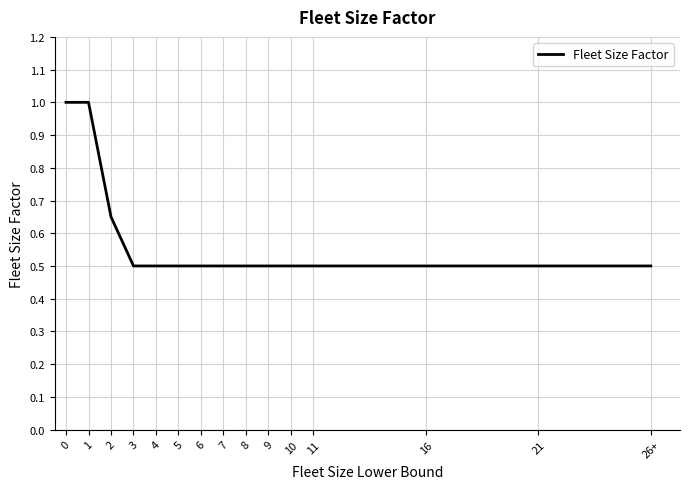

The value at 11 is 0.5. True or false?

True